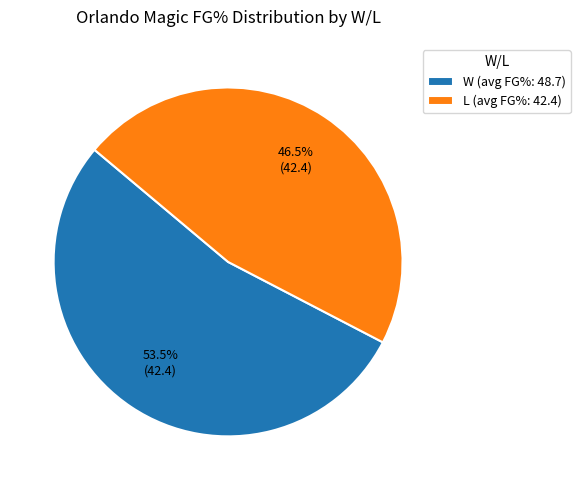

How many segments does this pie chart have?

2